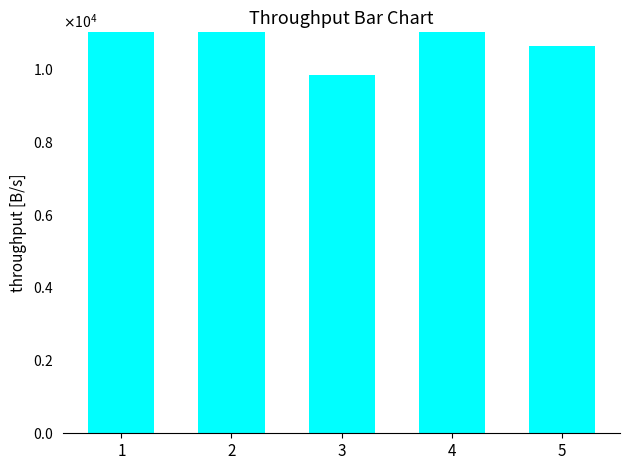

At which category does the chart reach its minimum across all series?

3